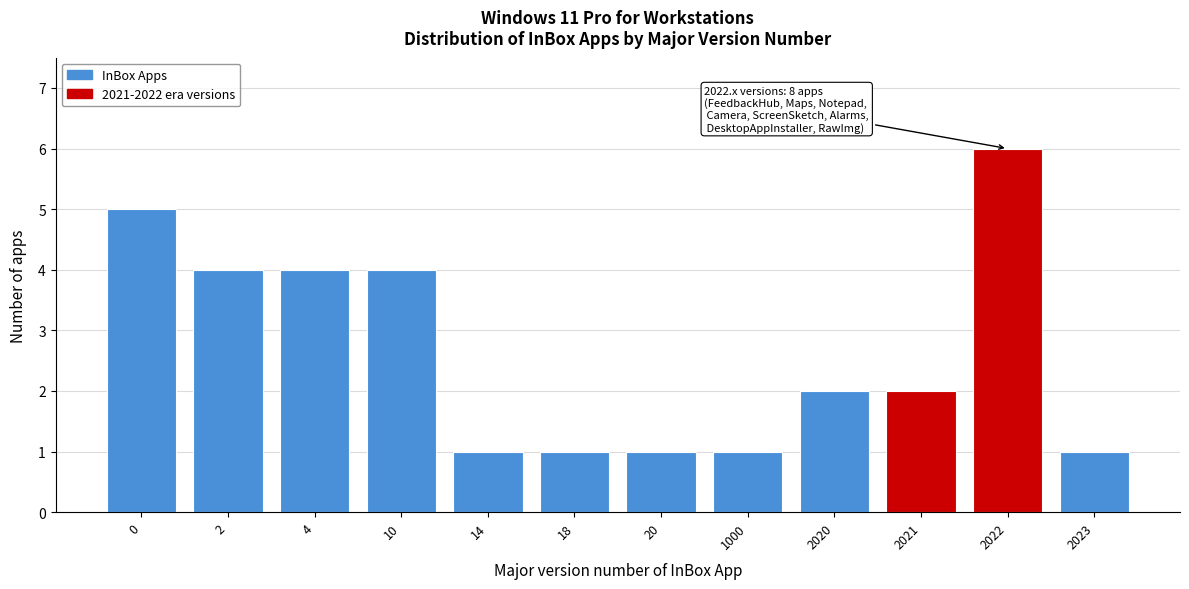

Reading left to right, extract all data points from this chart.

0=5	2=4	4=4	10=4	14=1	18=1	20=1	1000=1	2020=2	2021=2	2022=6	2023=1